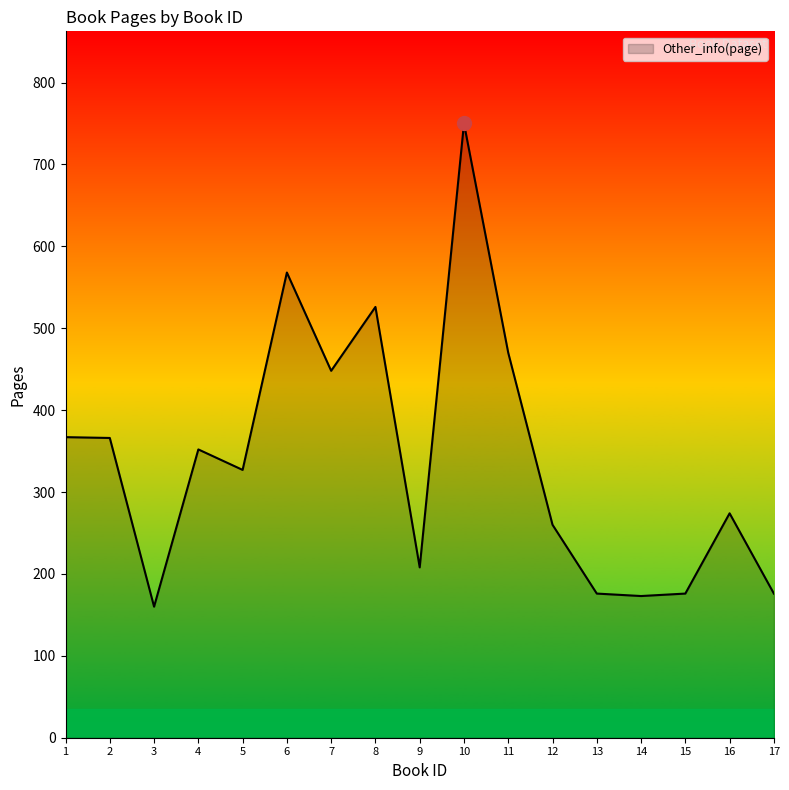

What is the minimum value shown in the chart?

160